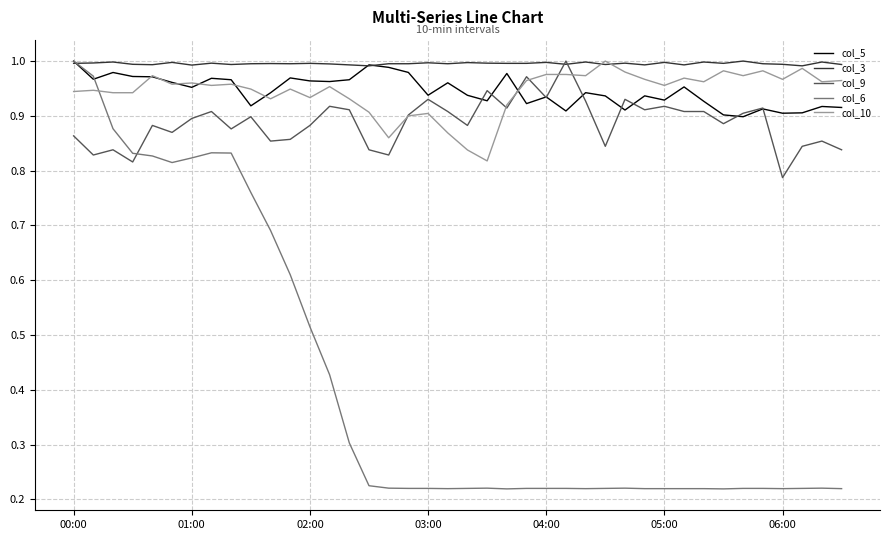

Count the number of data series in this chart.

5